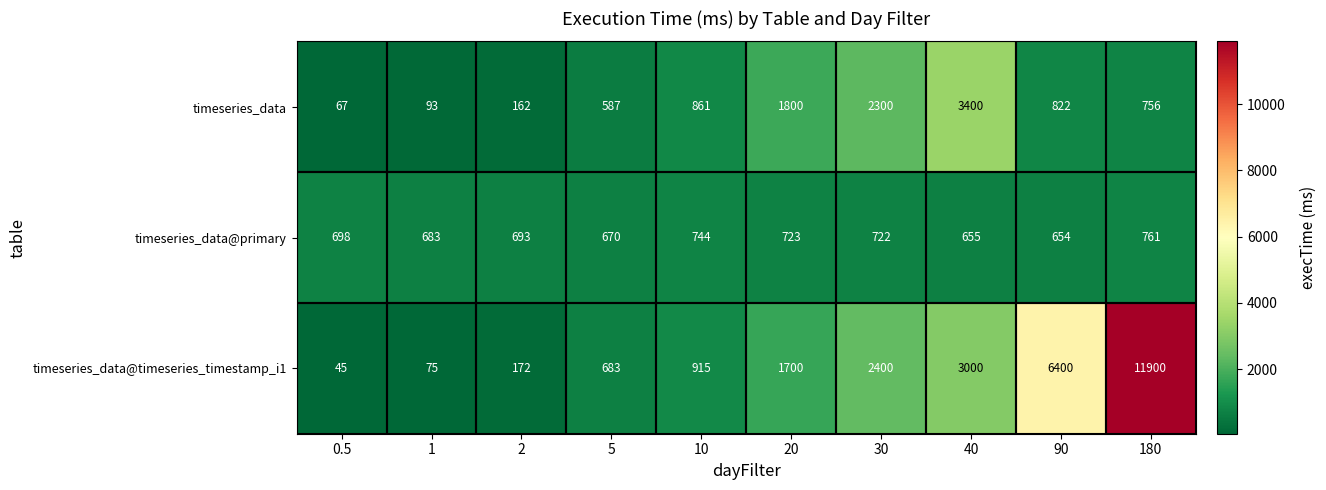

Which label corresponds to the smallest value in the chart?

0.5